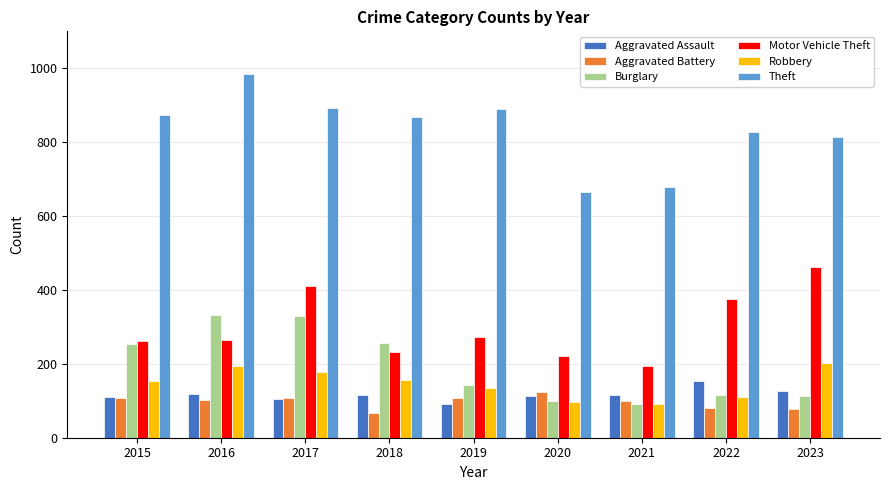

True or false: Aggravated Assault has a value of 110 at 2015.

True